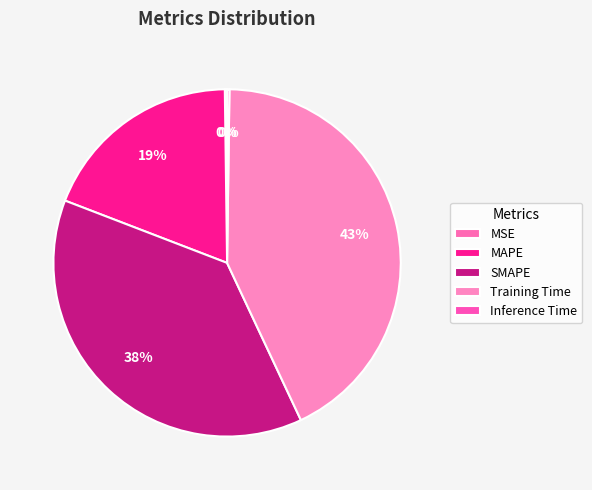

What is the largest slice in the pie chart?

Training Time